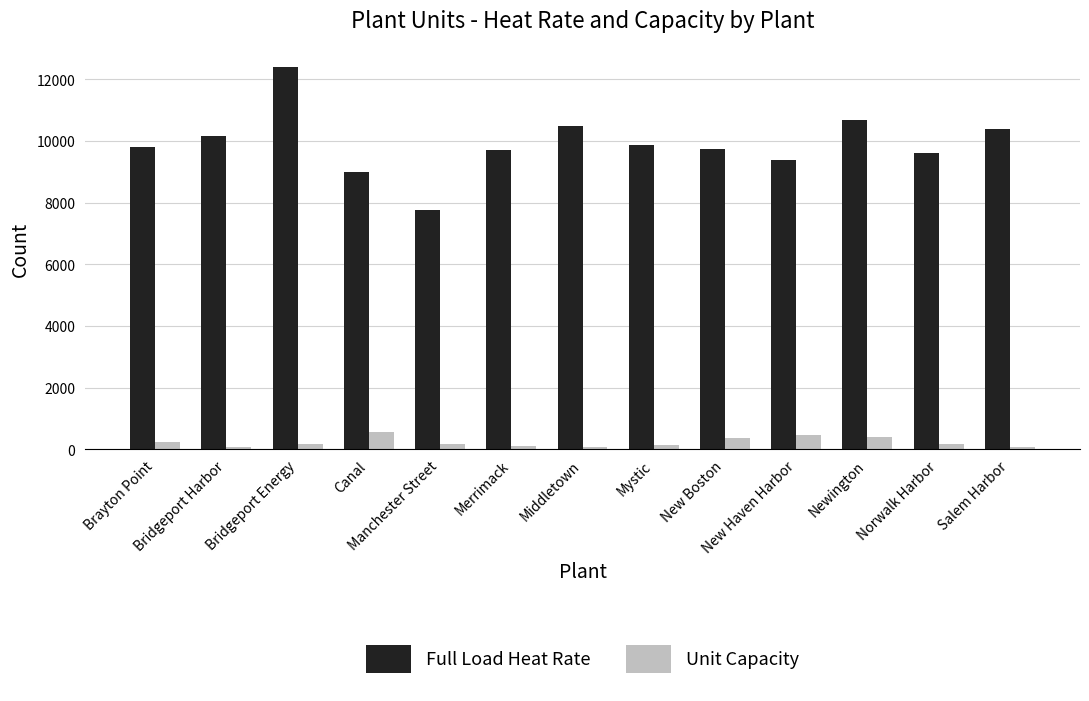

What is the difference between the highest and lowest values at Canal?

8411